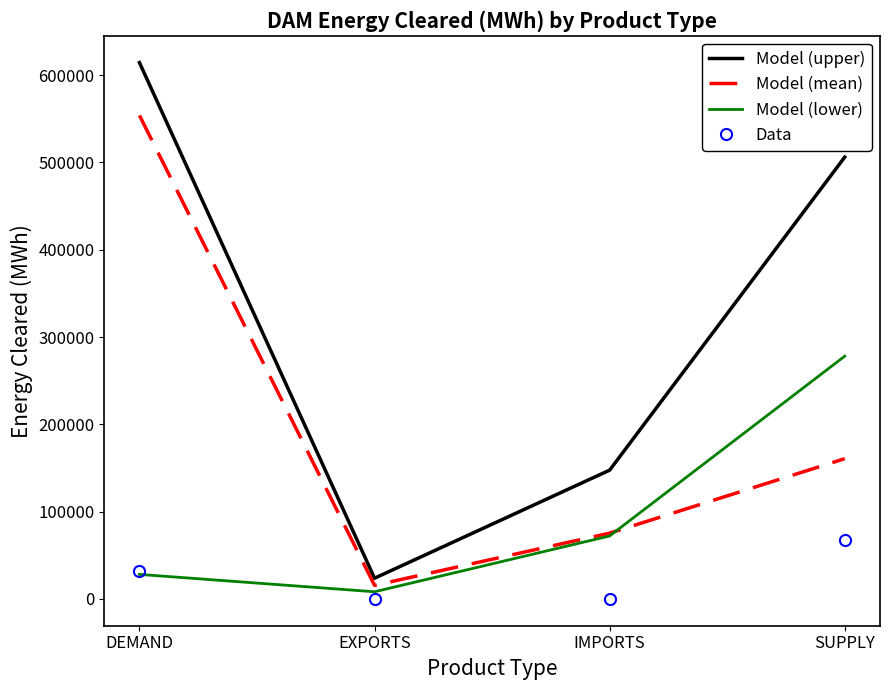

True or false: Model (mean) has a value of 15513.0 at EXPORTS.

True